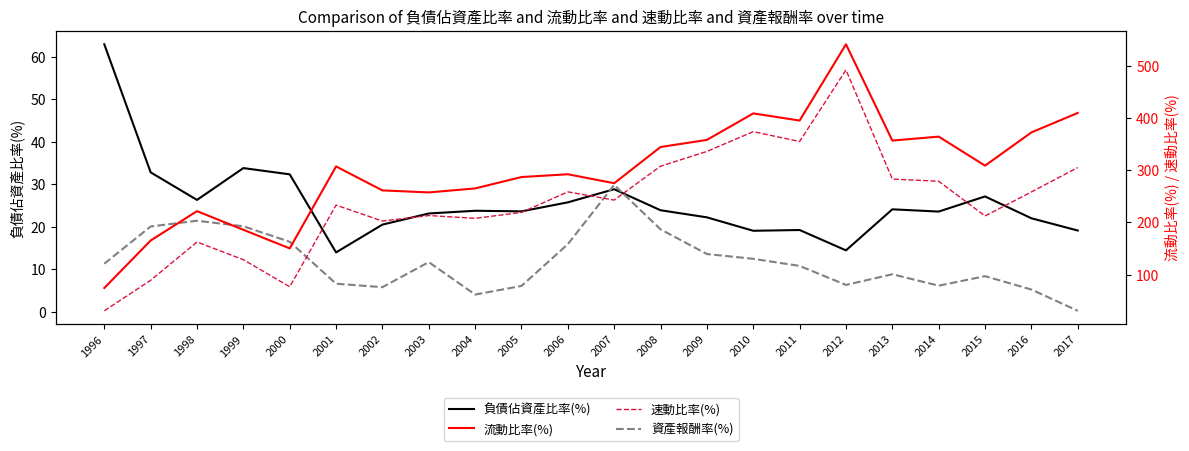

Rank the series by their maximum value, from lowest to highest.

資產報酬率(%), 負債佔資產比率(%), 速動比率(%), 流動比率(%)